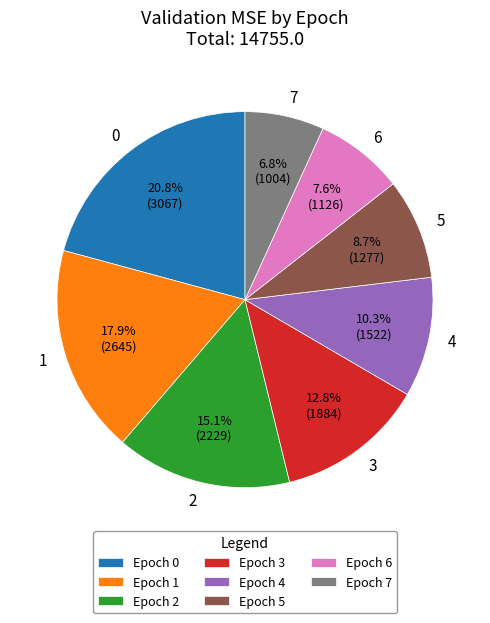

Count the number of slices in the pie.

8